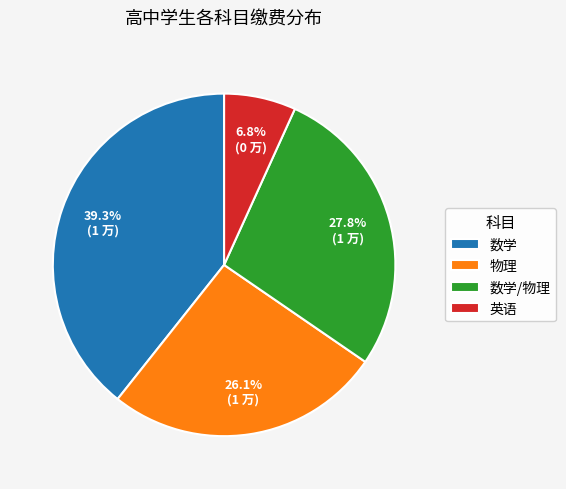

Count the number of slices in the pie.

4